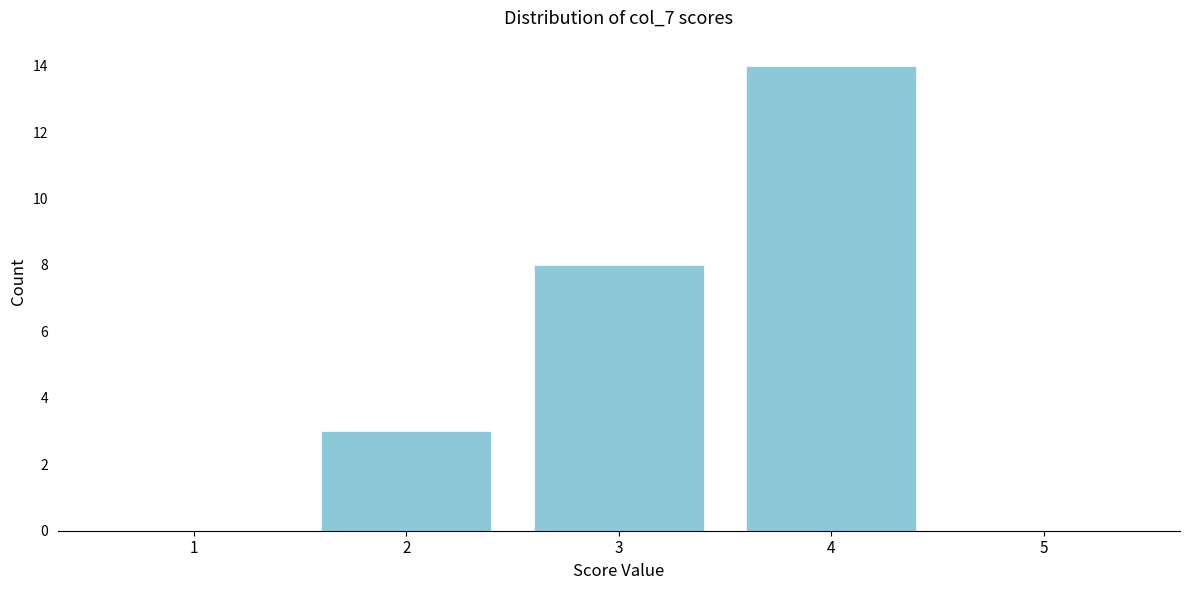

Reading right to left, list all the values displayed in this chart.

5=0	4=14	3=8	2=3	1=0